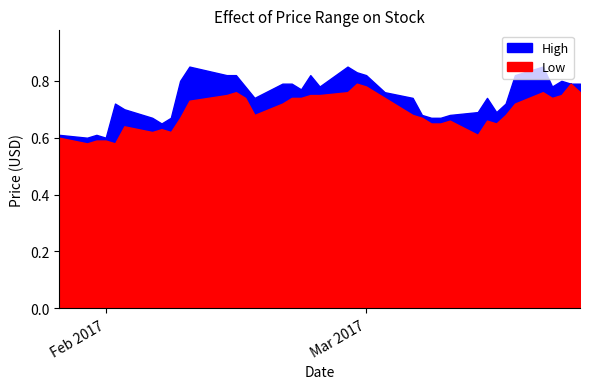

What is the sum of all High values?

29.8